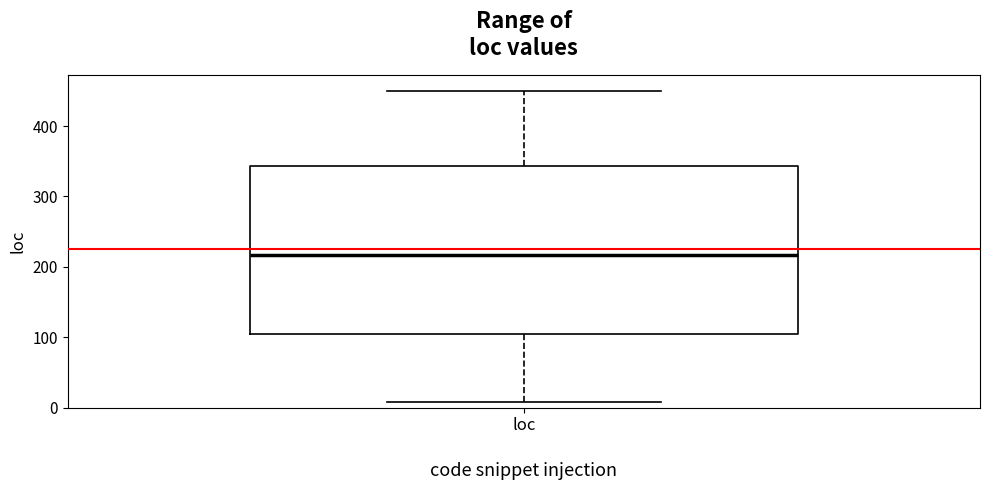

Transcribe this box plot: give where the median line is, the range the box spans, and where the two whiskers end, as read against the y-axis. The values are not printed on the chart, so give them approximately, as read against the axis.

median 220, box 100 to 340, whiskers 10 to 450